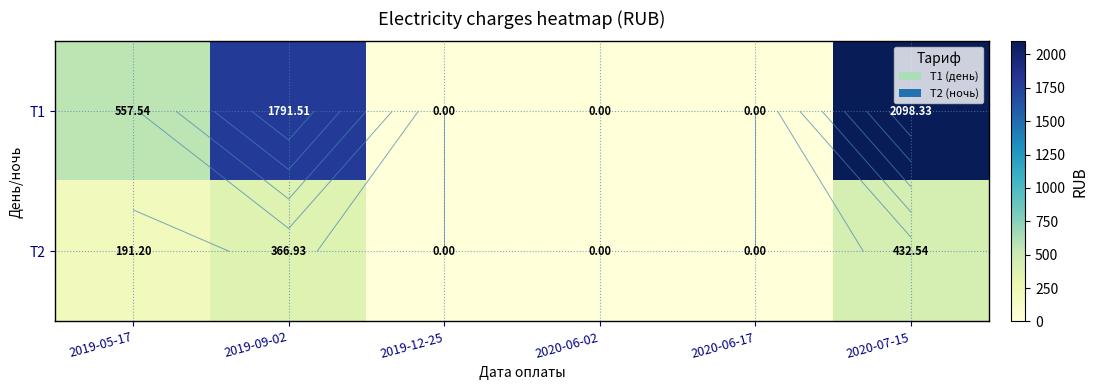

How many data points in T2 are less than 191?

3